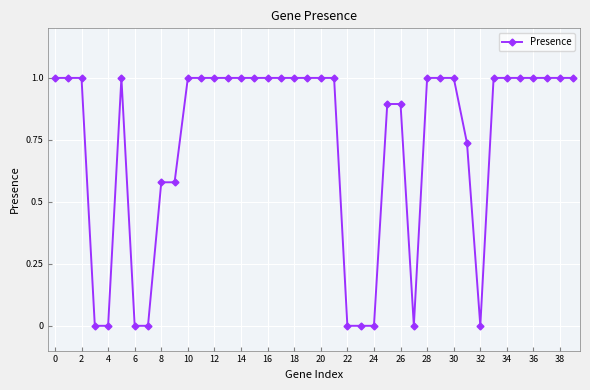

How many series are shown in this chart?

1